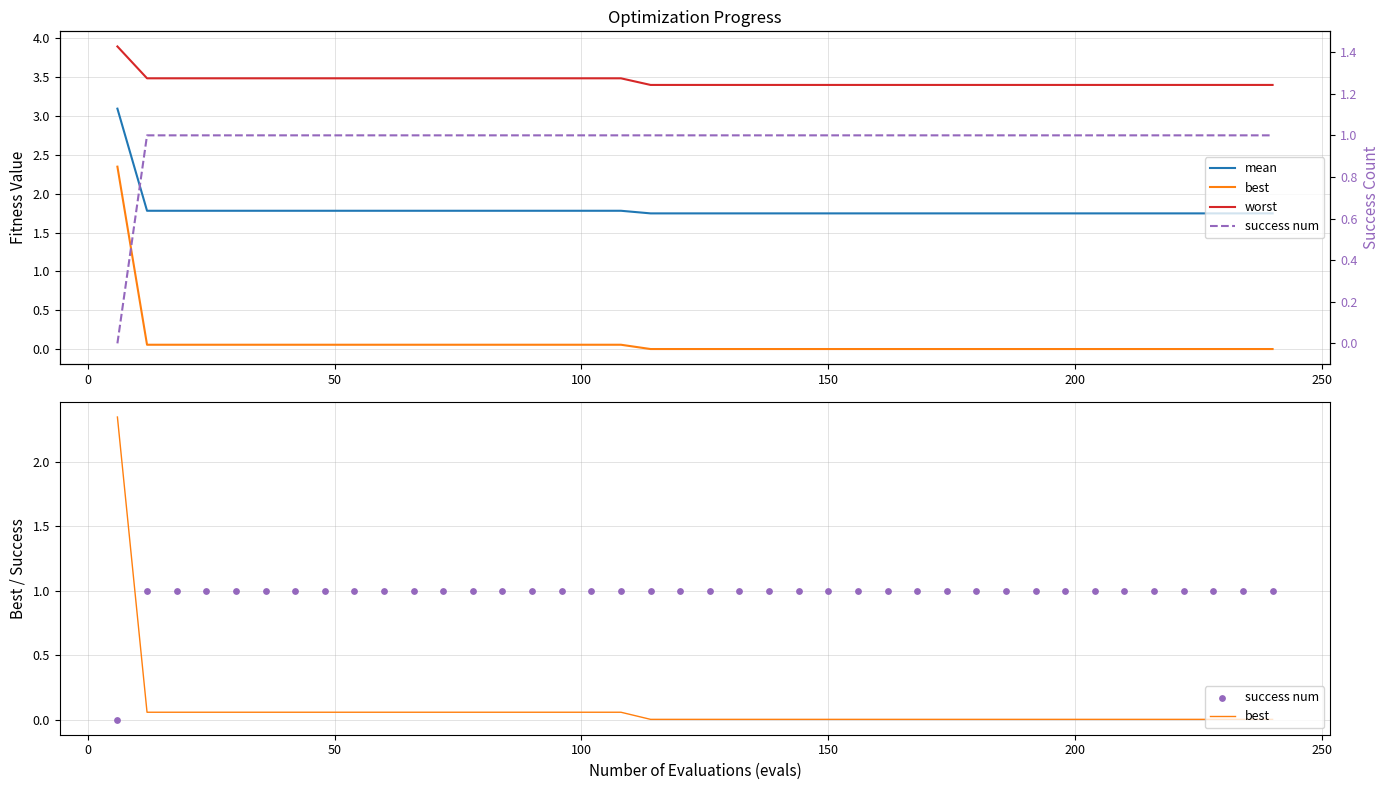

Which series contains the lowest Y value?

success num